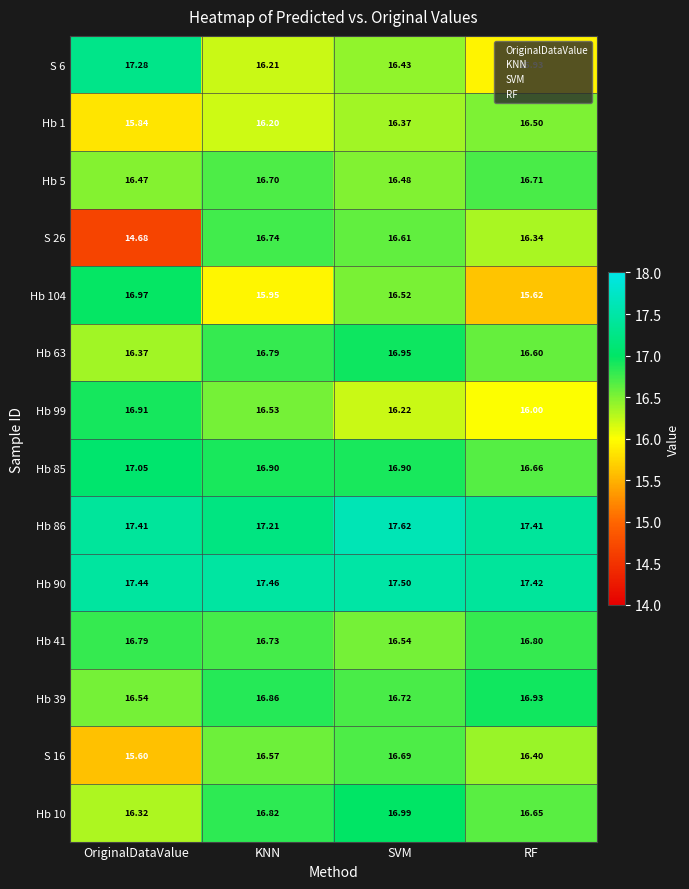

At which label does S 26 reach its peak?

KNN